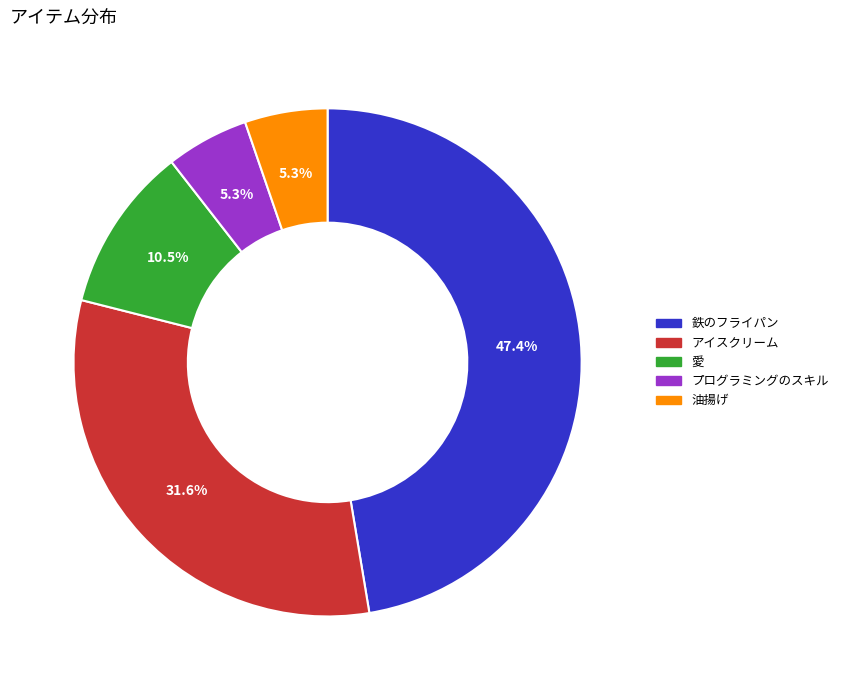

Do 鉄のフライパン and プログラミングのスキル together represent more than half of the pie?

Yes